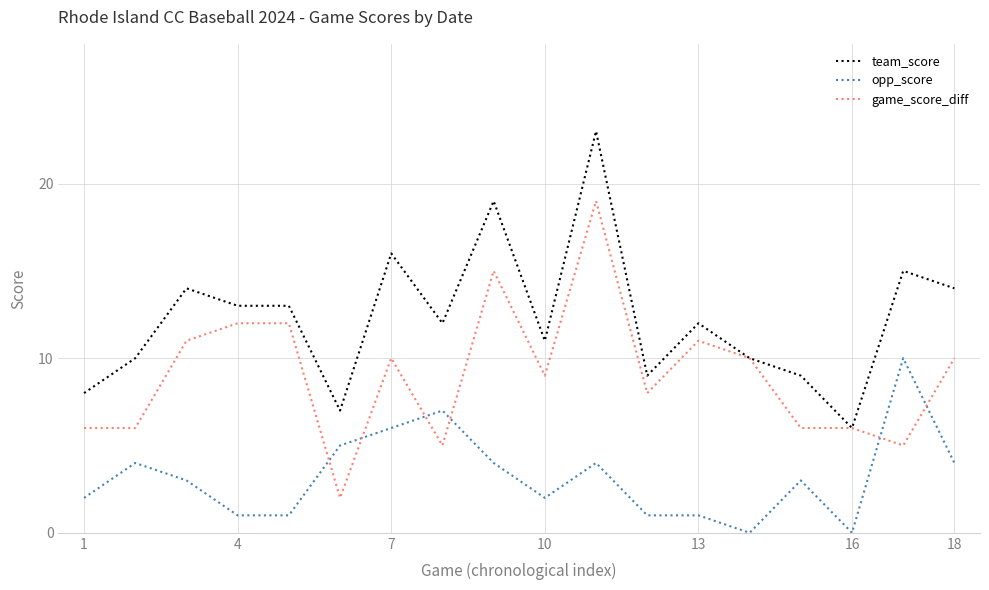

Which series has the largest total across all categories?

team_score